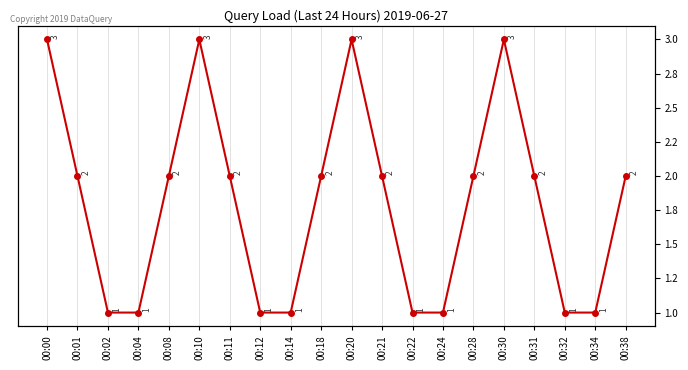

What is the value of the 5th point from the left?

2